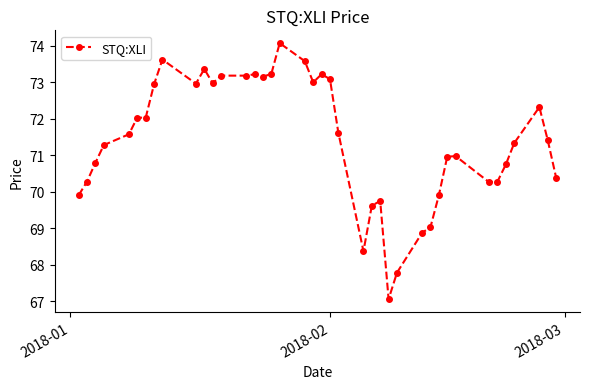

What is the smallest value displayed?

67.1